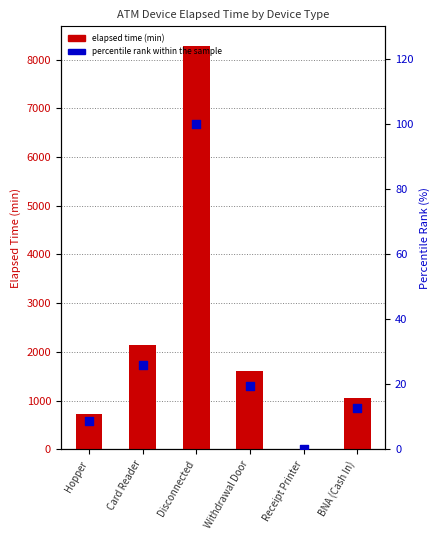

At how many categories does at least one series exceed 2049?

2